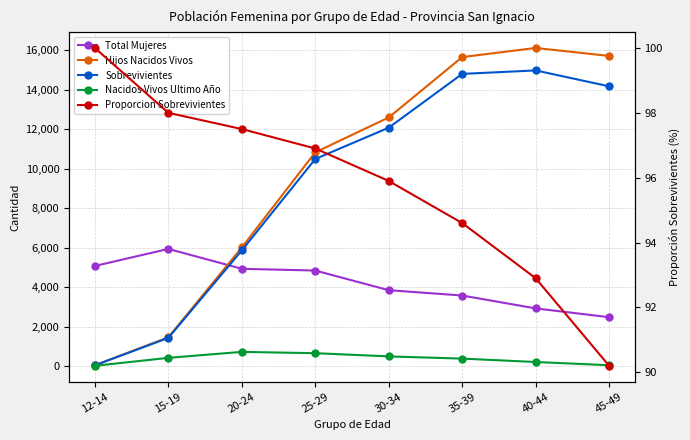

What is the greatest value displayed?

16122.0